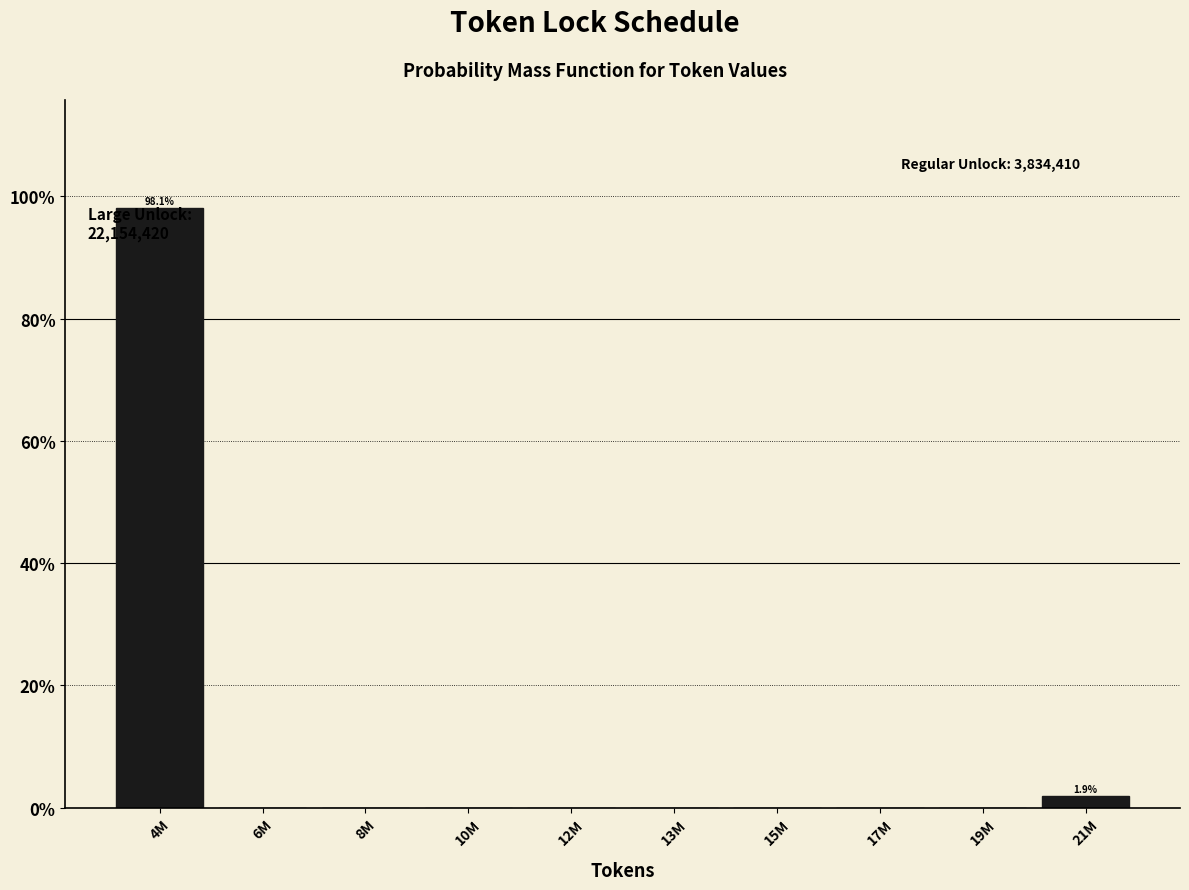

The value at 10M is -48.2. True or false?

False